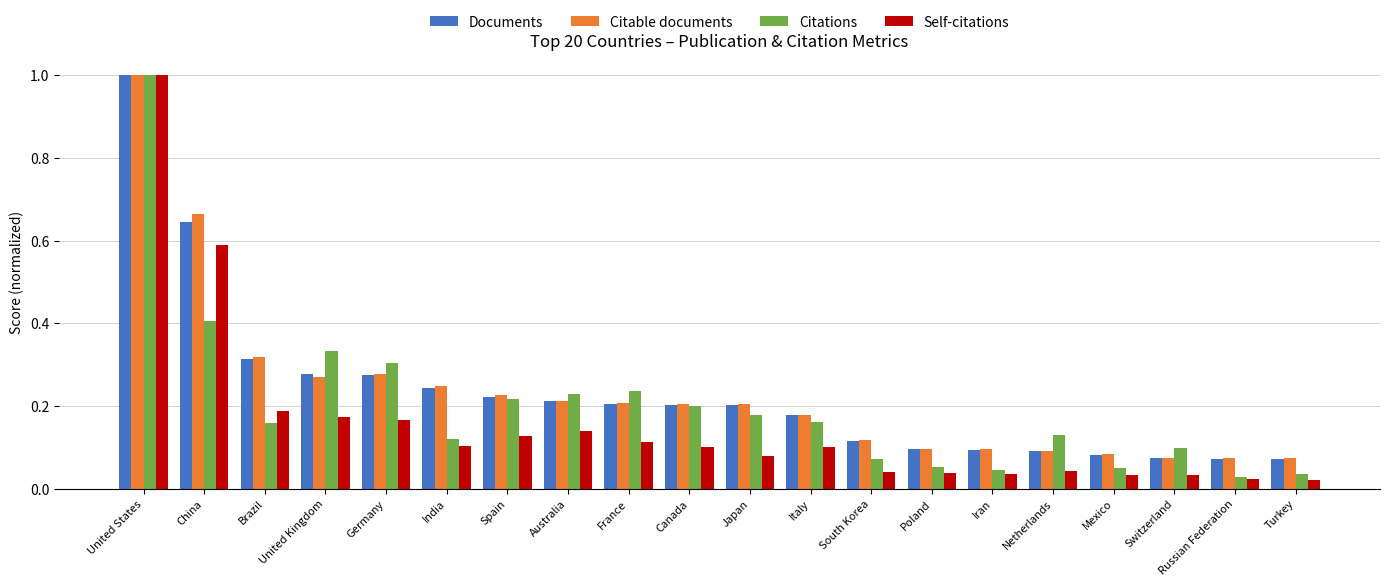

The Documents series shows 0.2 at Spain. True or false?

True